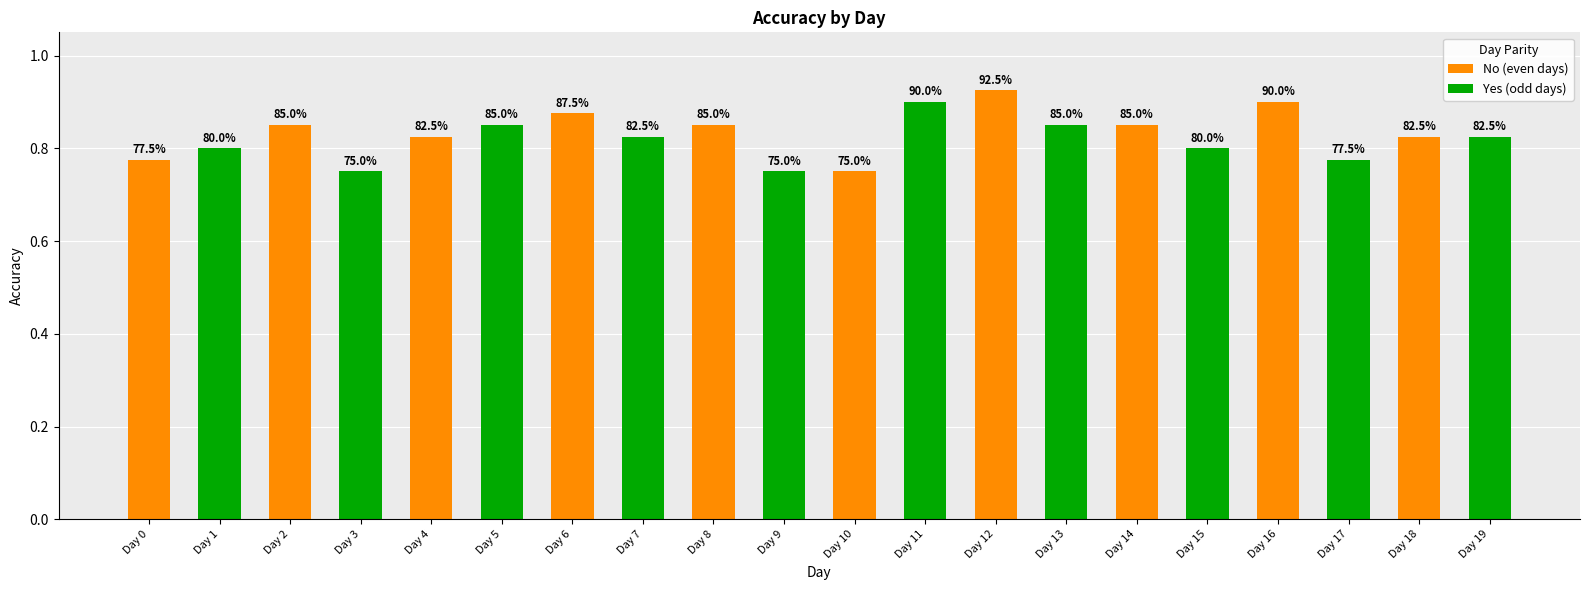

Does the chart contain stacked bars?

No